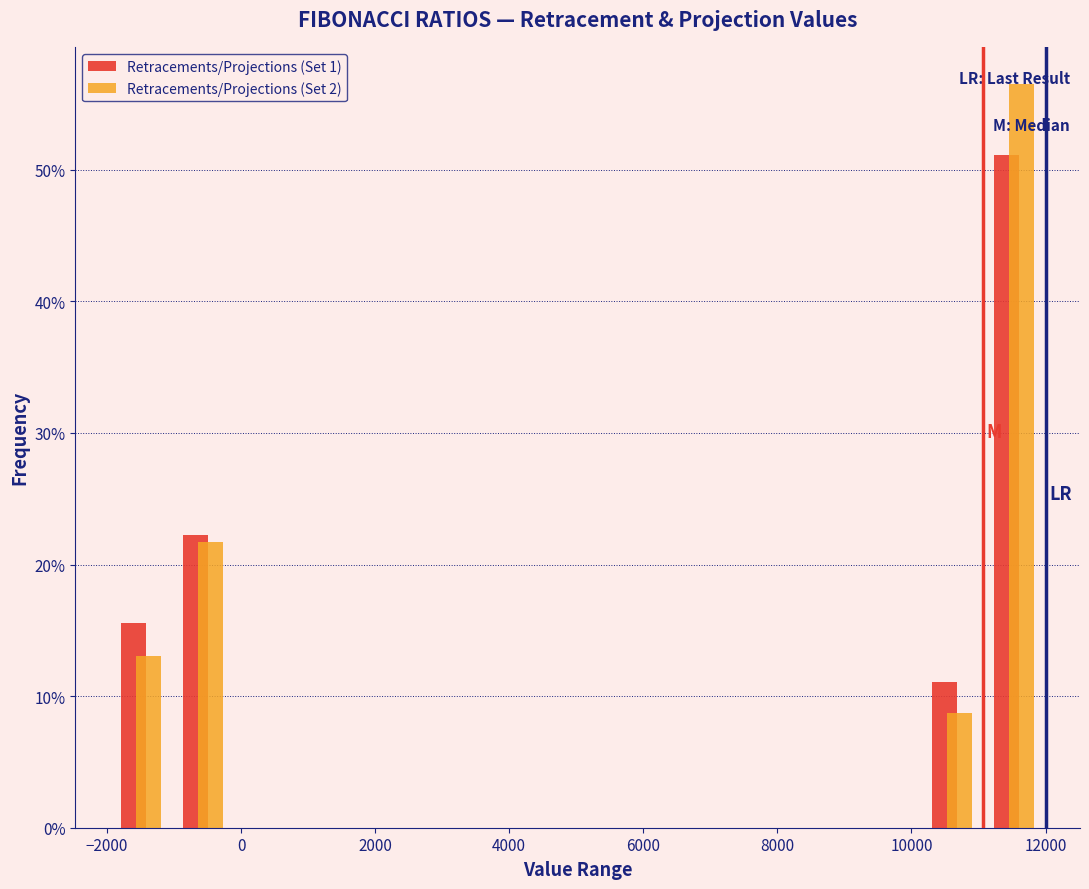

In the Retracements/Projections (Set 1) series, which range on the x-axis has the tallest bar?

11000 to 12000